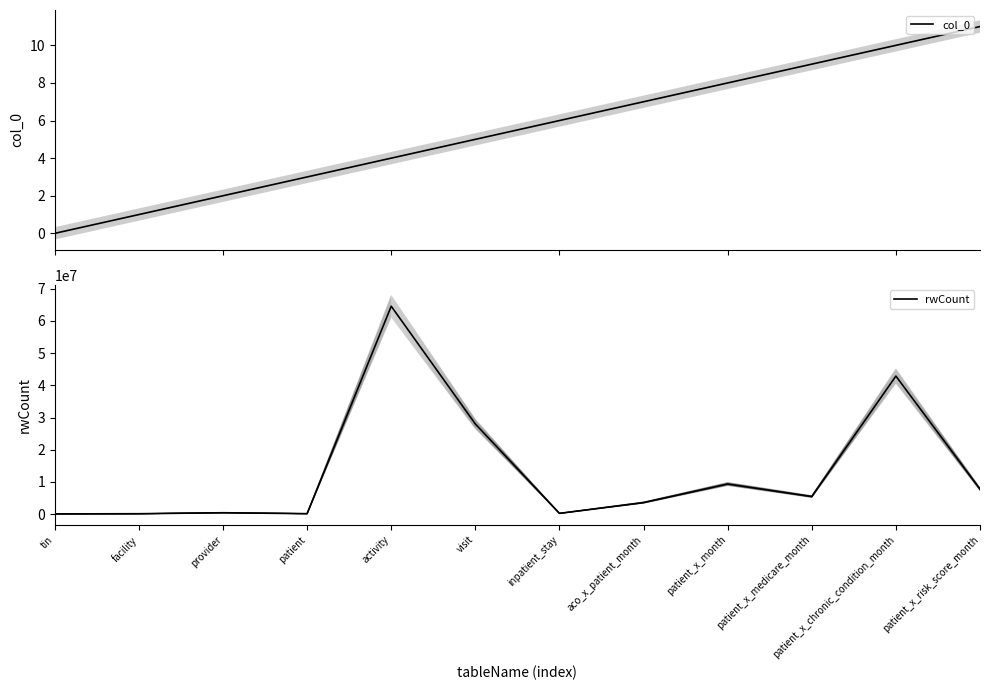

How many lines are shown in the chart?

2